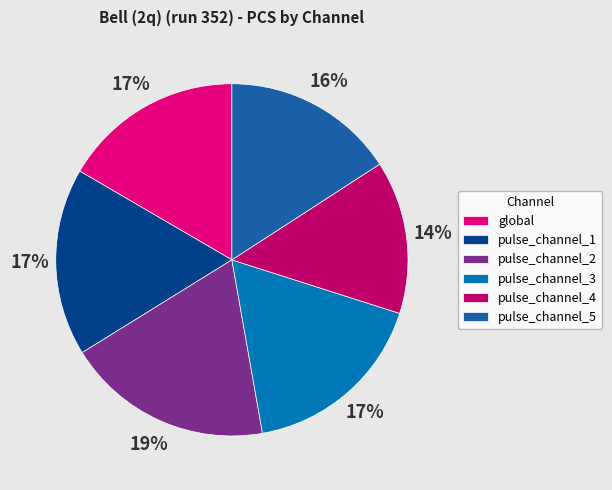

What is the largest slice in the pie chart?

pulse_channel_2